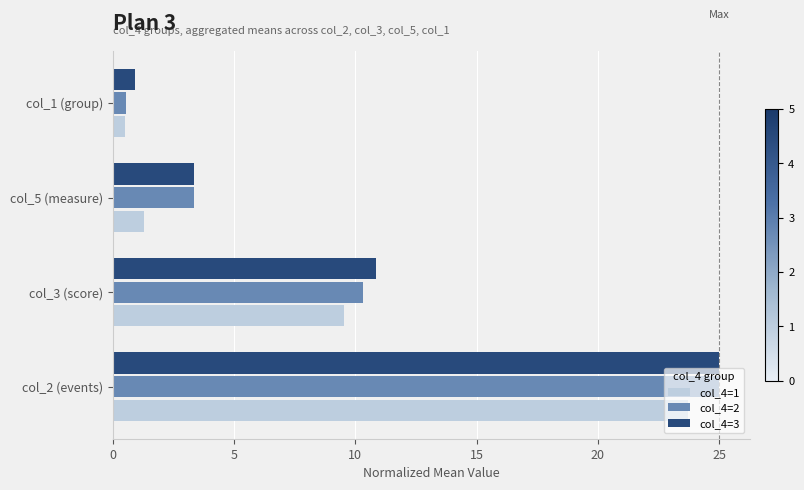

At which label is col_4=1 closest to 12?

col_3 (score)